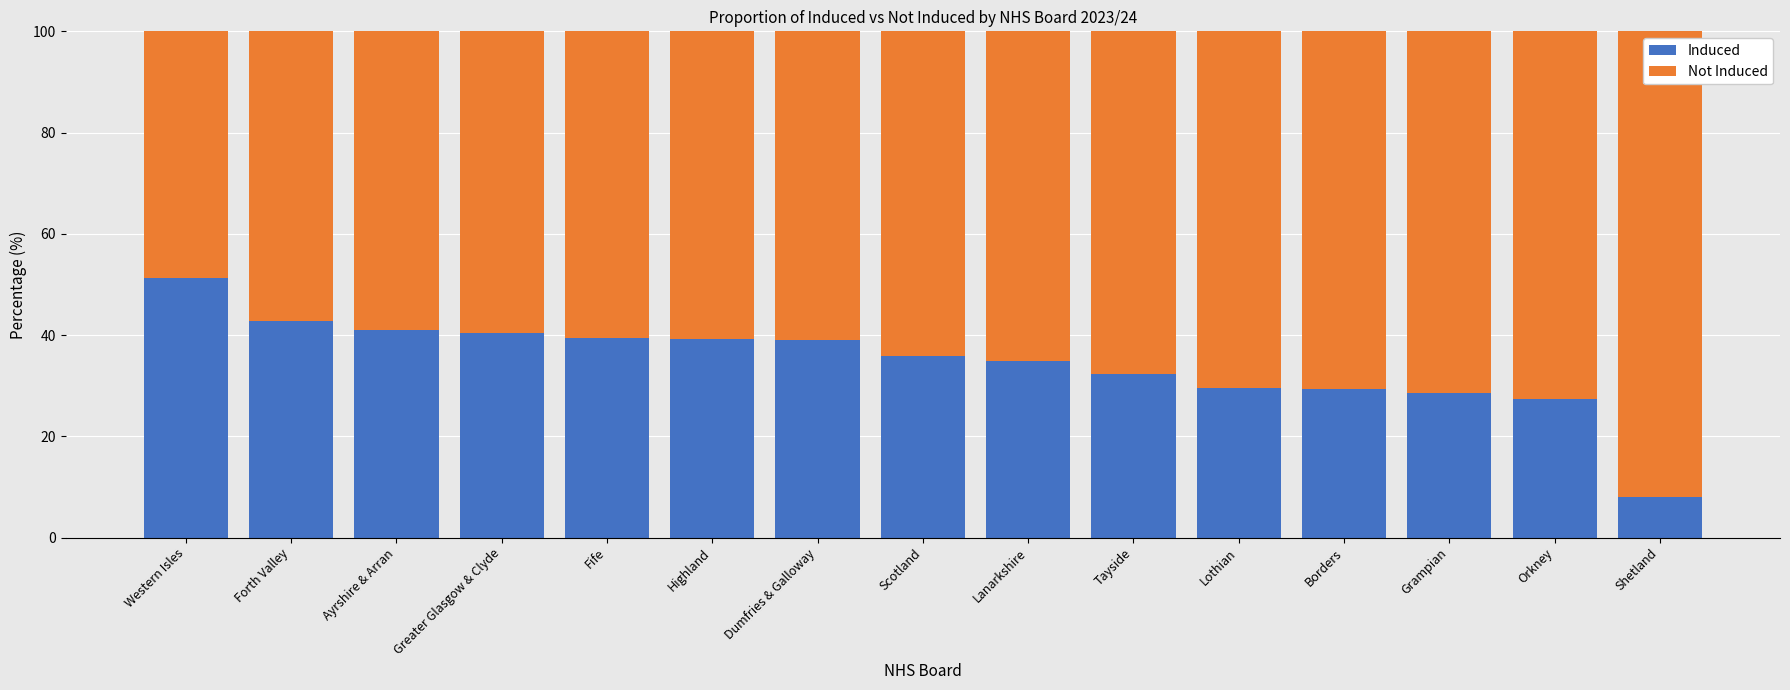

What is the maximum value for Induced?

51.2